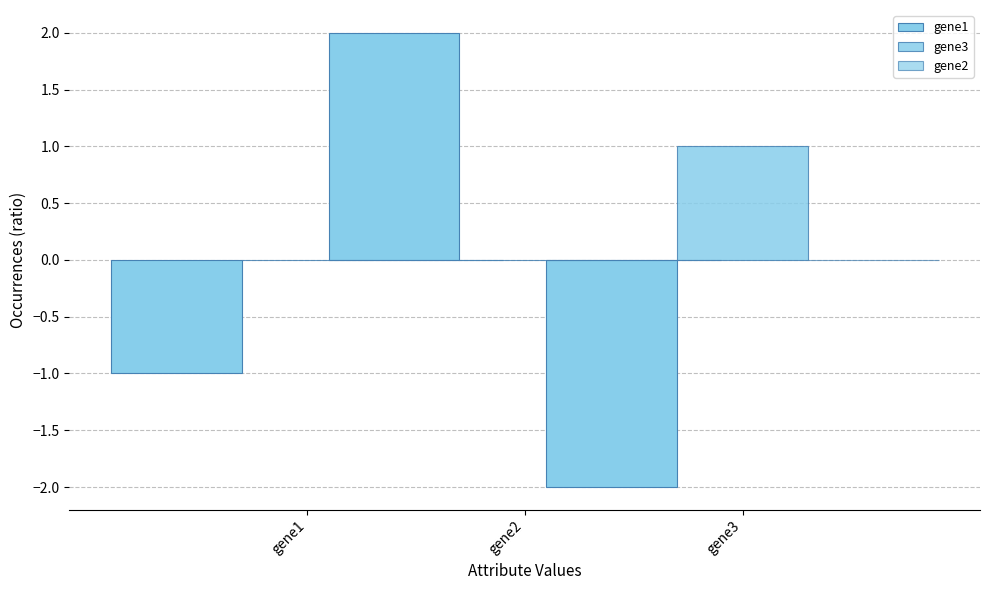

What is the value of the gene1 bar at the 2nd from the left?

2